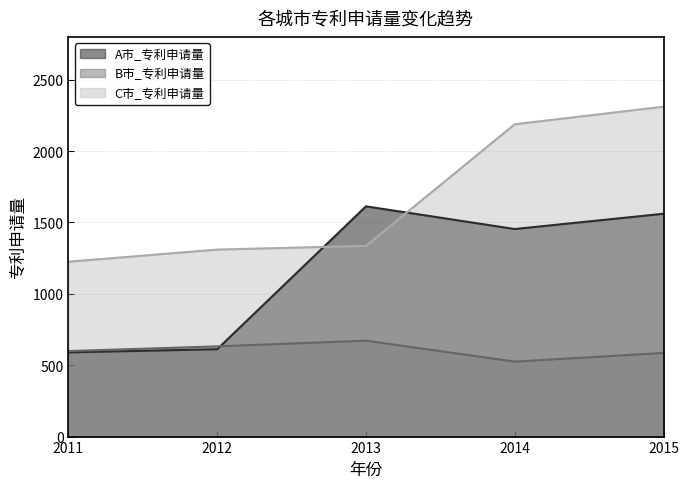

How many values in the C市_专利申请量 series are below 1336?

2